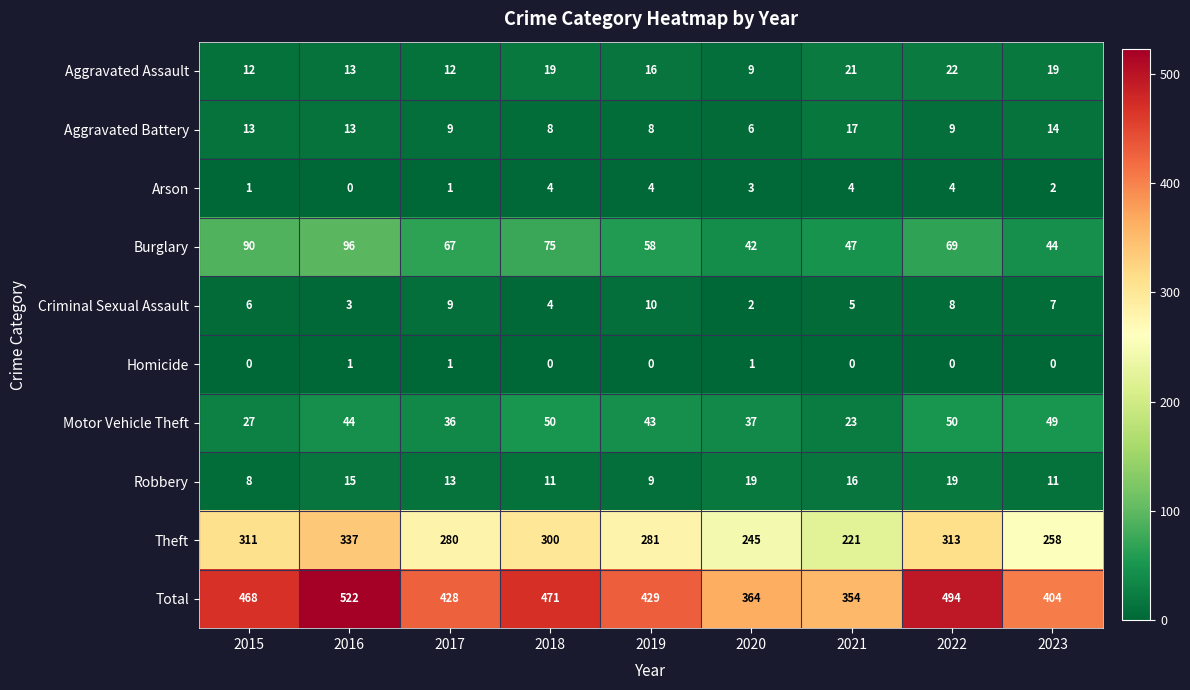

List the series in order of their peak value, highest first.

Total, Theft, Burglary, Motor Vehicle Theft, Aggravated Assault, Robbery, Aggravated Battery, Criminal Sexual Assault, Arson, Homicide